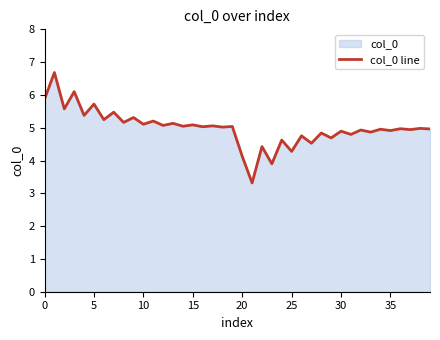

What is the maximum value shown in the chart?

6.7